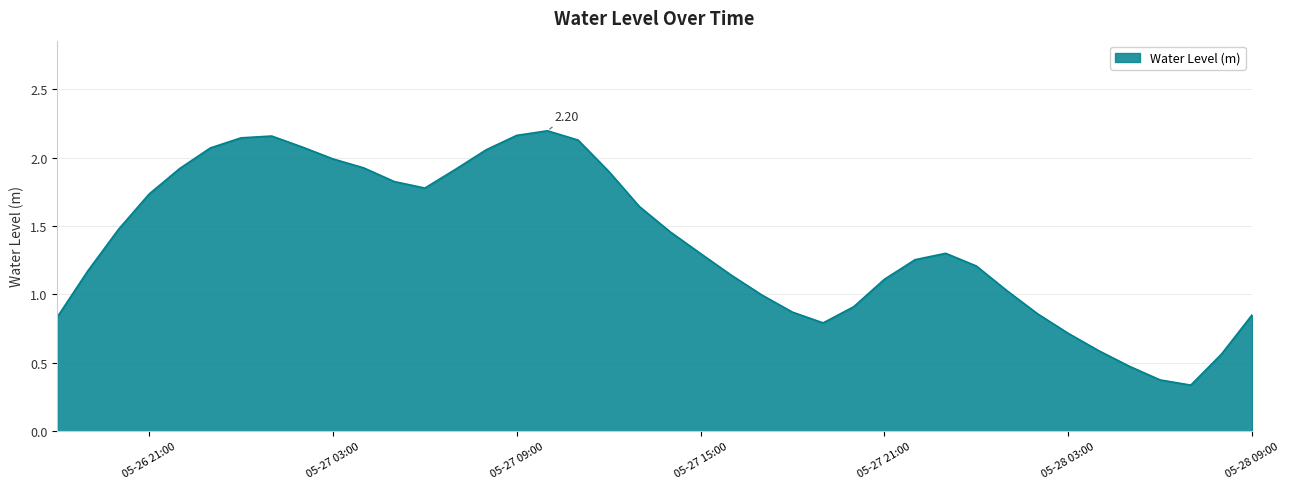

What is the difference between the maximum and minimum values?

1.9